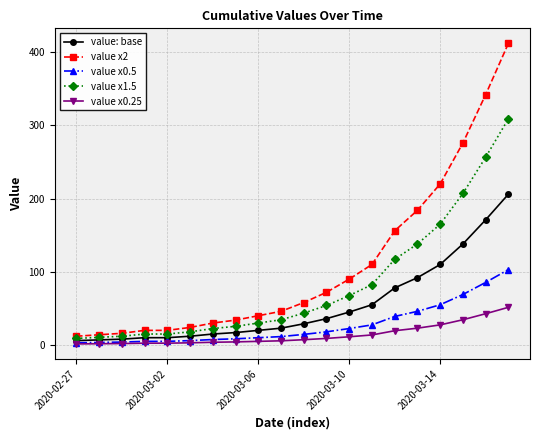

Rank the series by their maximum value, from highest to lowest.

value x2, value x1.5, value: base, value x0.5, value x0.25